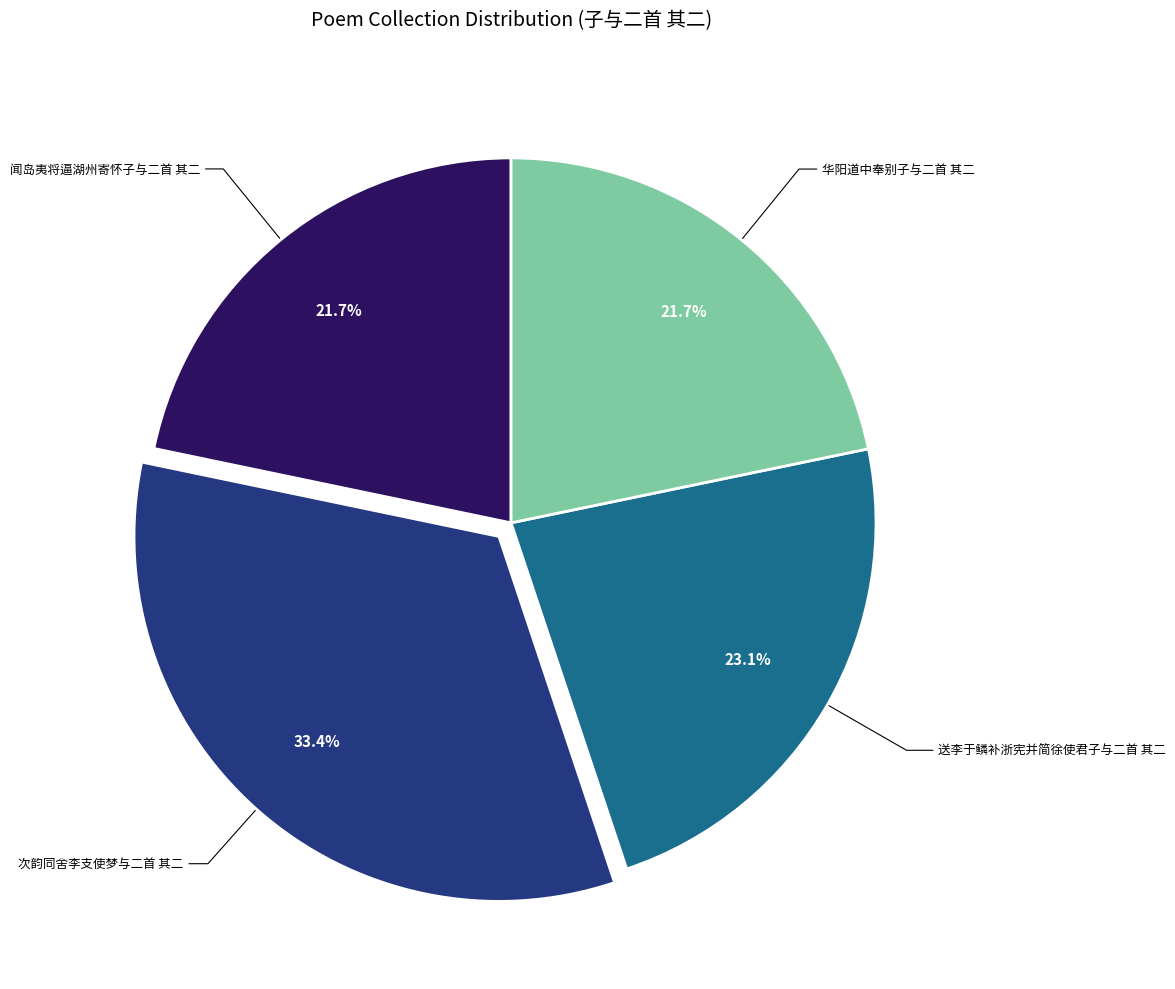

Which category has the biggest portion of the pie?

次韵同舍李支使梦与二首 其二